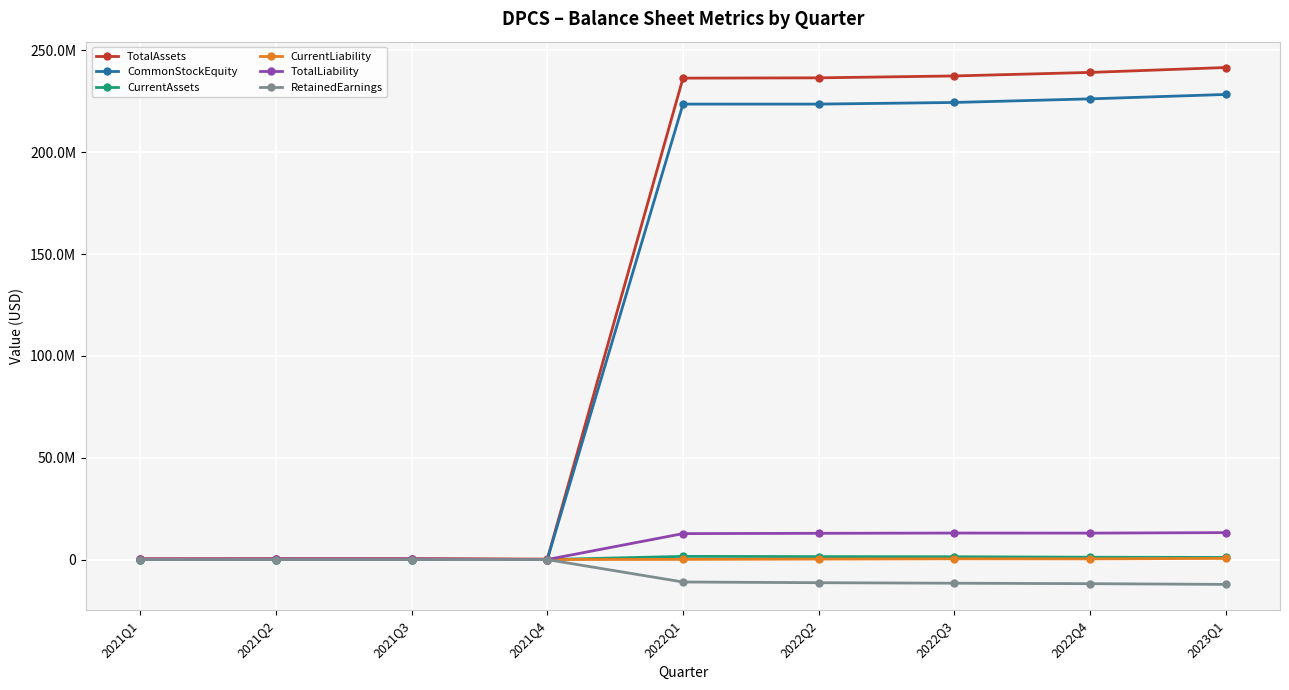

Reading left to right, transcribe all the data shown in this chart.

TotalAssets: 2021Q1=313000.0	2021Q2=387025.0	2021Q3=381529.0	2021Q4=236487.9	2022Q1=236332297.0	2022Q2=236478096.0	2022Q3=237405457.0	2022Q4=239137709.0	2023Q1=241548682.0
CommonStockEquity: 2021Q1=18959.0	2021Q2=13469.0	2021Q3=13463.0	2021Q4=-10882.2	2022Q1=223589227.0	2022Q2=223583968.0	2022Q3=224390914.0	2022Q4=226152517.0	2023Q1=228320346.0
CurrentAssets: 2021Q1=25000.0	2021Q2=25048.0	2021Q3=19552.0	2021Q4=1688.5	2022Q1=1567944.0	2022Q2=1455295.0	2022Q3=1382752.0	2022Q4=1154847.0	2023Q1=1040703.0
CurrentLiability: 2021Q1=294041.0	2021Q2=373556.0	2021Q3=368066.0	2021Q4=120.1	2022Q1=93070.0	2022Q2=244128.0	2022Q3=364543.0	2022Q4=335192.0	2023Q1=578336.0
TotalLiability: 2021Q1=294041.0	2021Q2=373556.0	2021Q3=368066.0	2021Q4=12770.1	2022Q1=12743070.0	2022Q2=12894128.0	2022Q3=13014543.0	2022Q4=12985192.0	2023Q1=13228336.0
RetainedEarnings: 2021Q1=-6041.0	2021Q2=-11531.0	2021Q3=-11537.0	2021Q4=-10882.8	2022Q1=-11011348.0	2022Q2=-11356066.0	2022Q3=-11608004.0	2022Q4=-11830920.0	2023Q1=-12188208.0